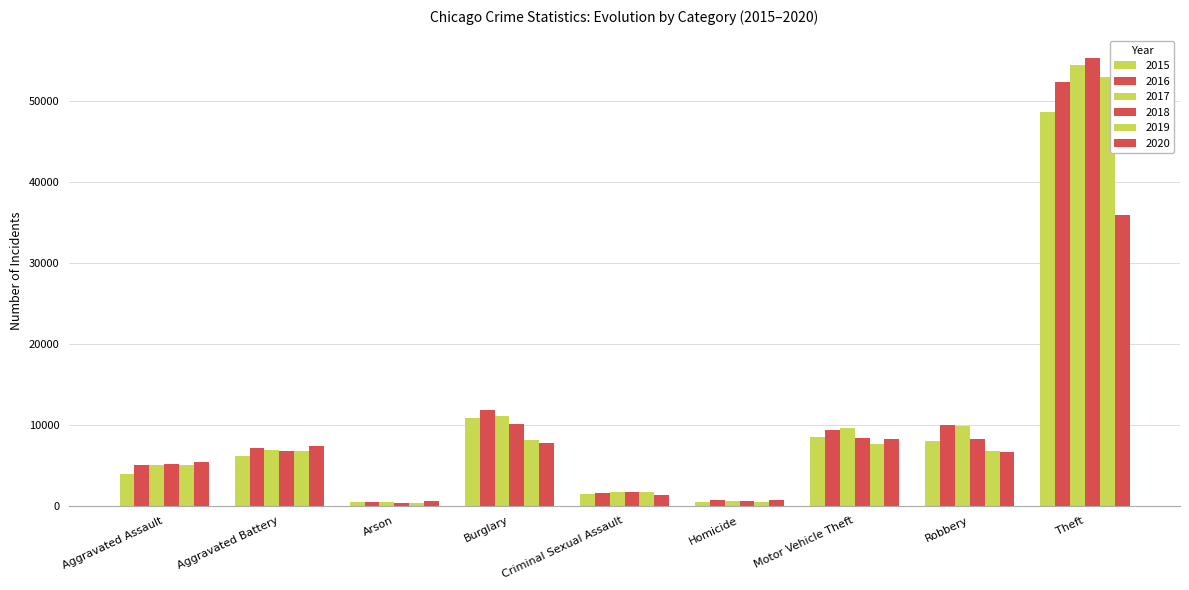

Reading left to right, extract all data points from this chart.

2015: 3861	6073	386	10834	1457	431	8449	7927	48616
2016: 4969	7103	452	11842	1605	668	9349	9922	52390
2017: 5034	6852	390	11124	1699	604	9528	9882	54514
2018: 5197	6735	320	10022	1688	508	8389	8201	55342
2019: 5050	6794	309	8150	1628	438	7613	6700	52979
2020: 5393	7304	506	7703	1254	678	8277	6678	35937